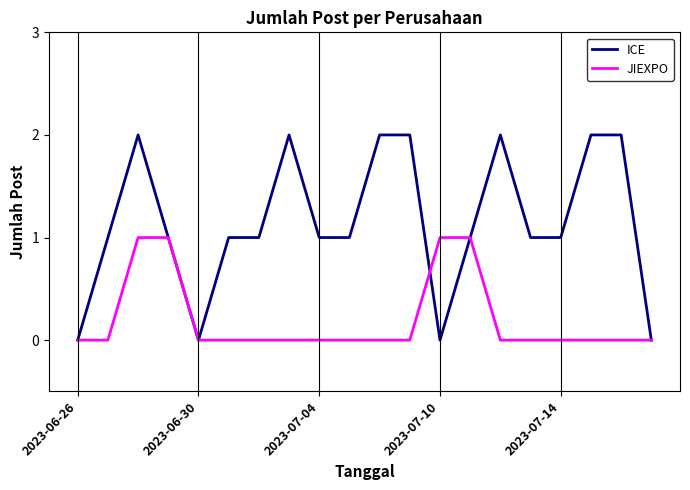

Which series has the widest spread of values?

ICE